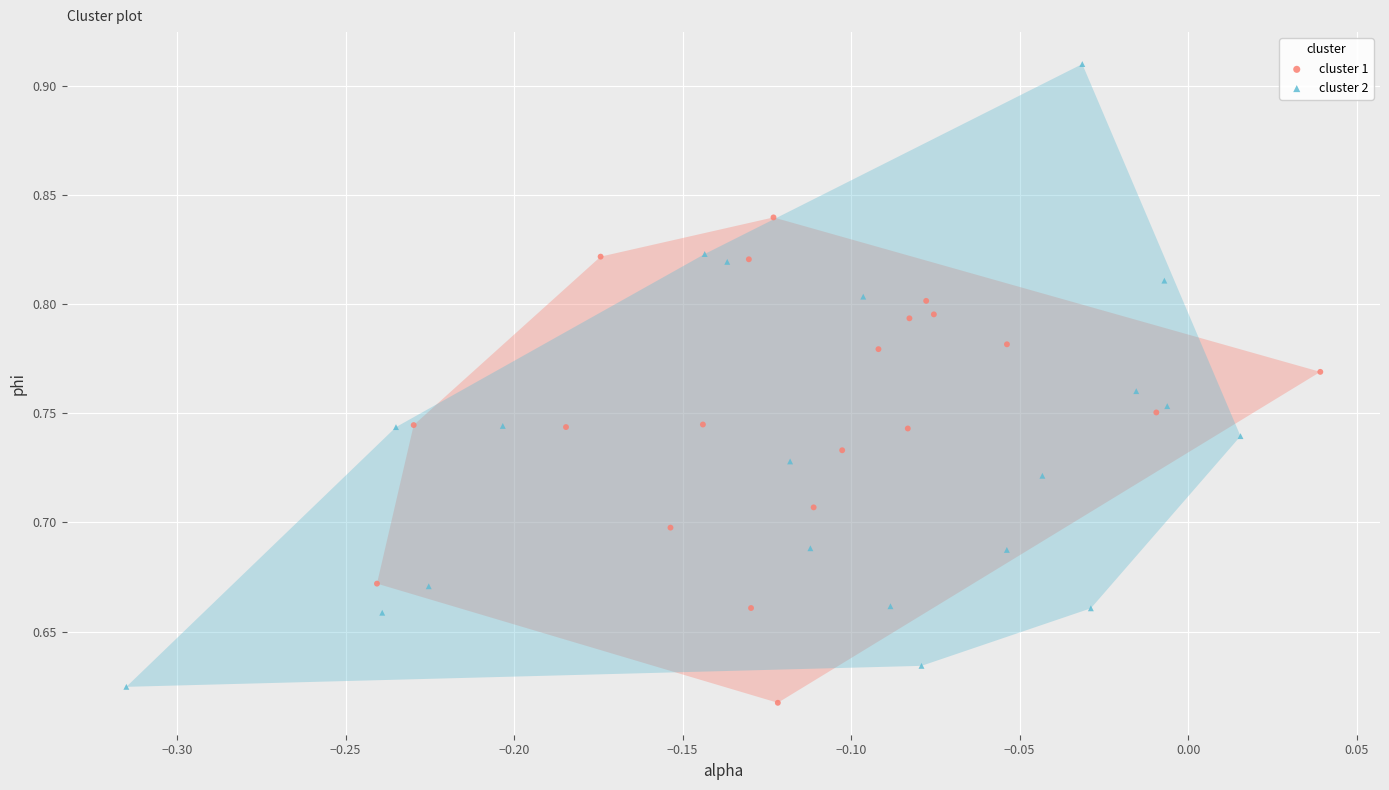

Which series has the largest Y range (max minus min)?

cluster 2